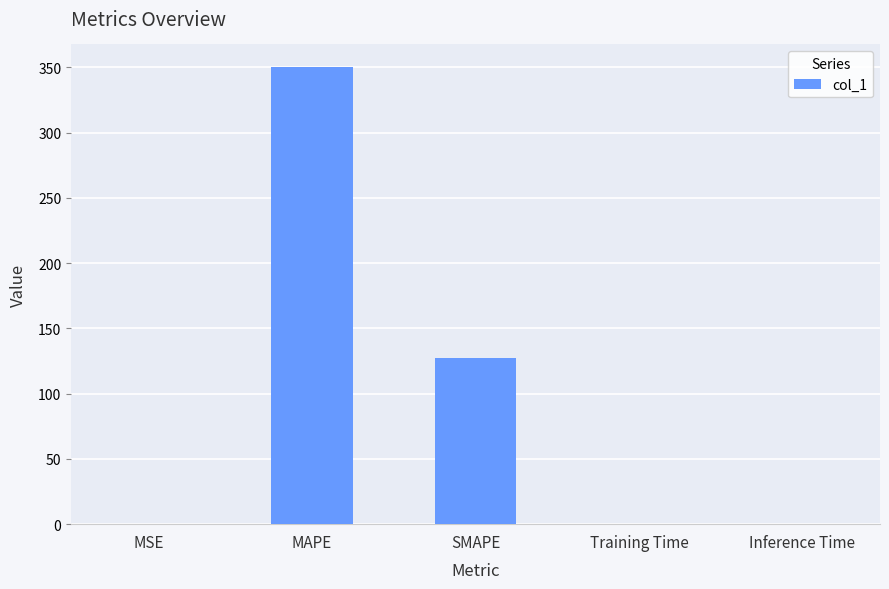

What is the sum of all values?

477.6